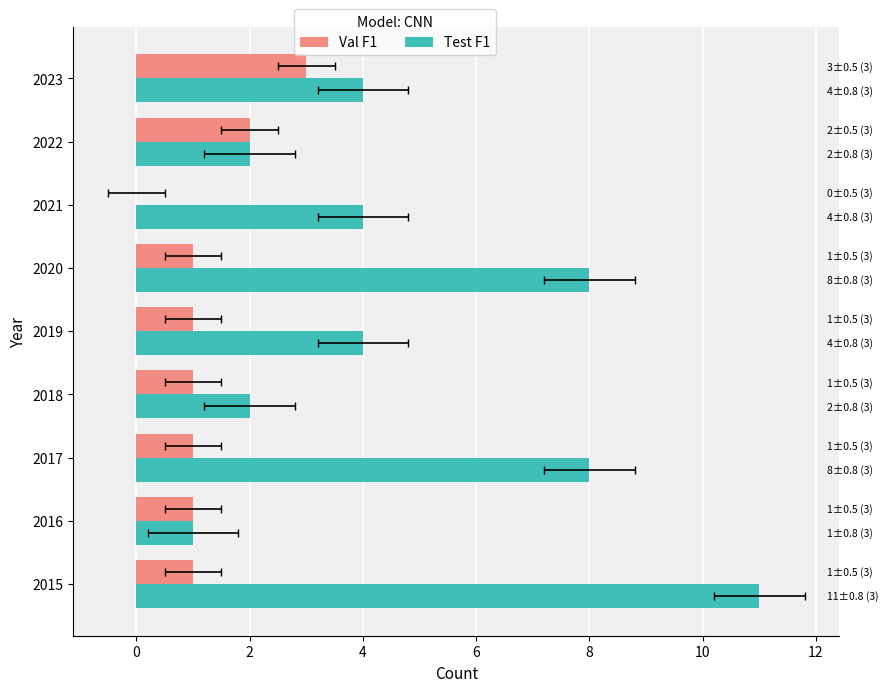

Which series has the largest total across all categories?

Test F1